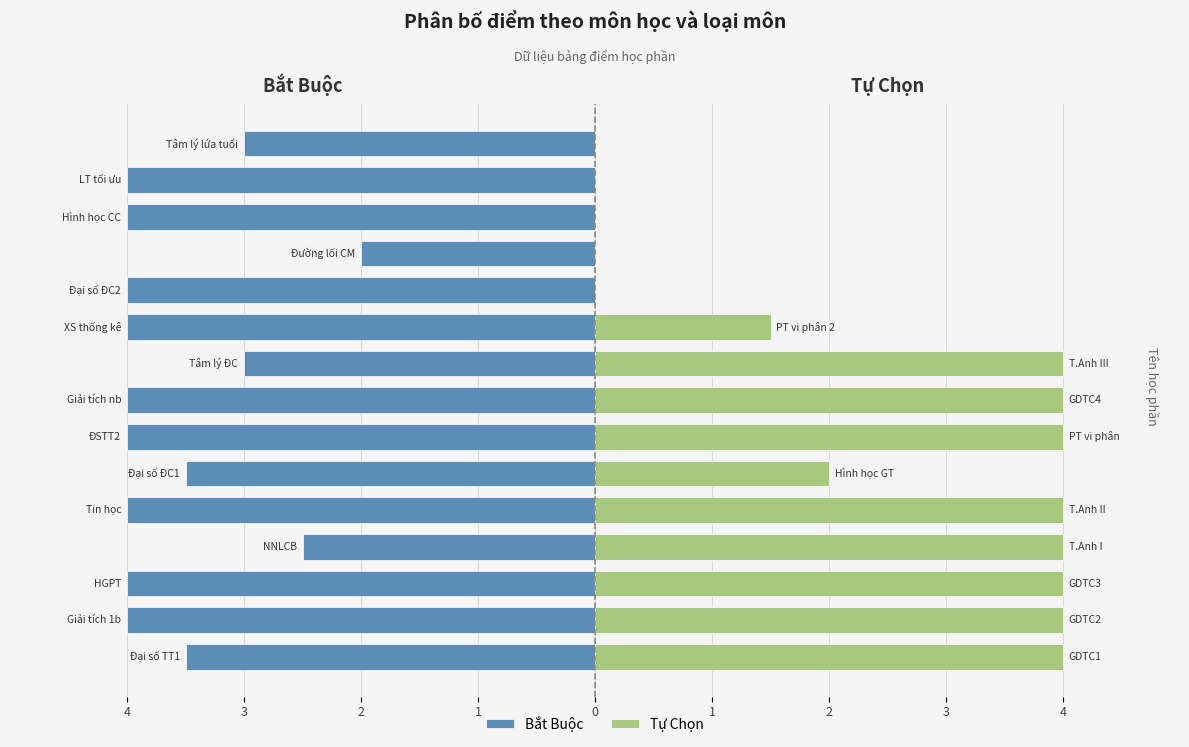

Reading left to right, extract all data points from this chart.

Bắt Buộc: -3.5	-4.0	-4.0	-2.5	-4.0	-3.5	-4.0	-4.0	-3.0	-4.0	-4.0	-2.0	-4.0	-4.0	-3.0
Tự Chọn: 4.0	4.0	4.0	4.0	4.0	2.0	4.0	4.0	4.0	1.5	0.0	0.0	0.0	0.0	0.0